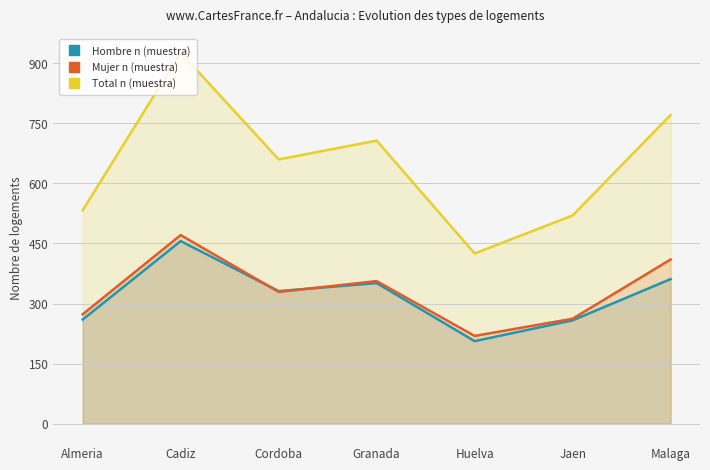

How many values in the Mujer n (muestra) series exceed 329?

3